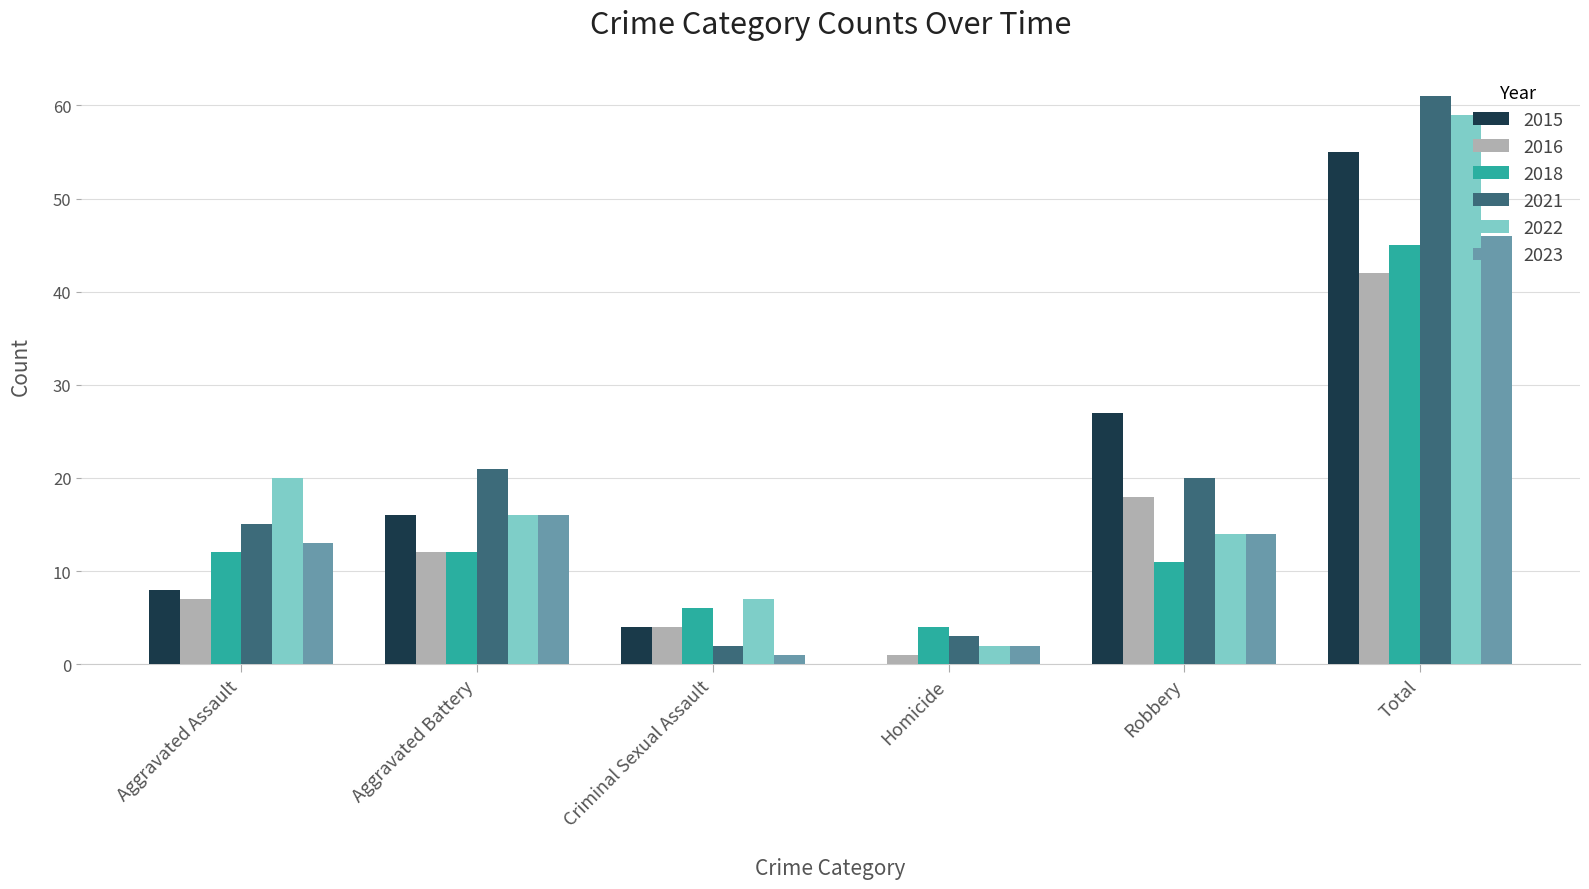

Are the bars grouped side by side (vs. stacked)?

Yes